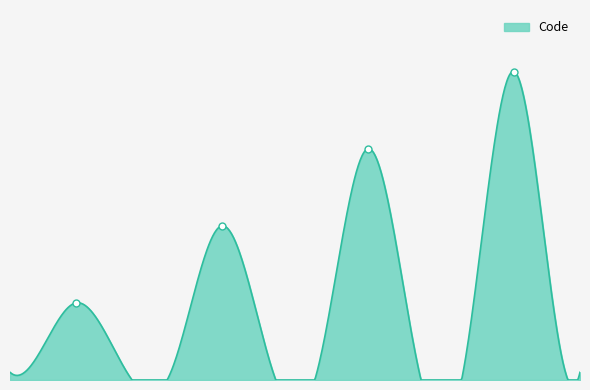

Reading left to right, list all the values displayed in this chart.

Maternité de type 1=1	Maternité de type 2A=2	Maternité de type 2B=3	Maternité de type 3=4